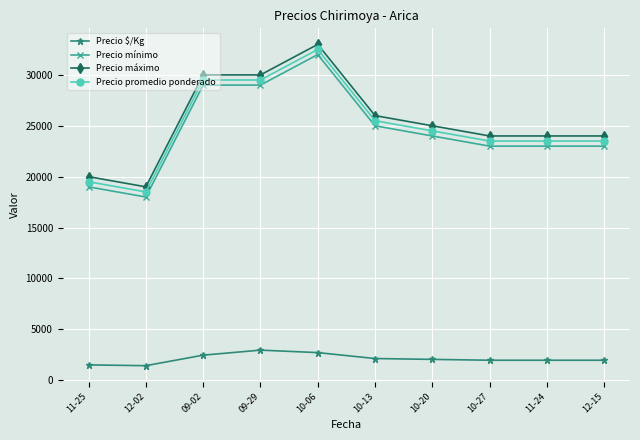

At 09-29, list the series in order from largest to smallest.

Precio máximo, Precio promedio ponderado, Precio mínimo, Precio $/Kg